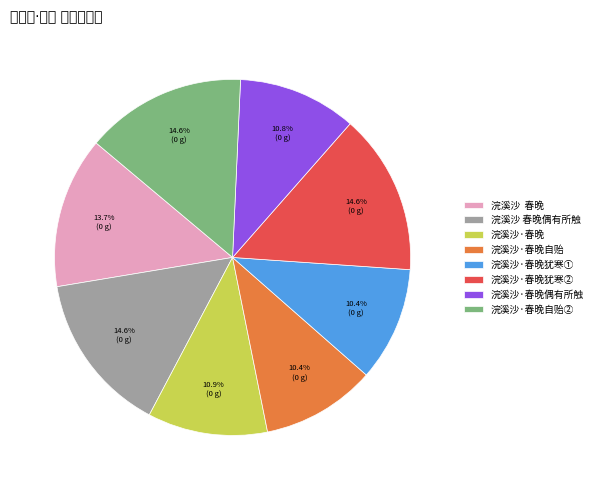

Does 浣溪沙·春晚偶有所触 account for over 50% of the chart?

No